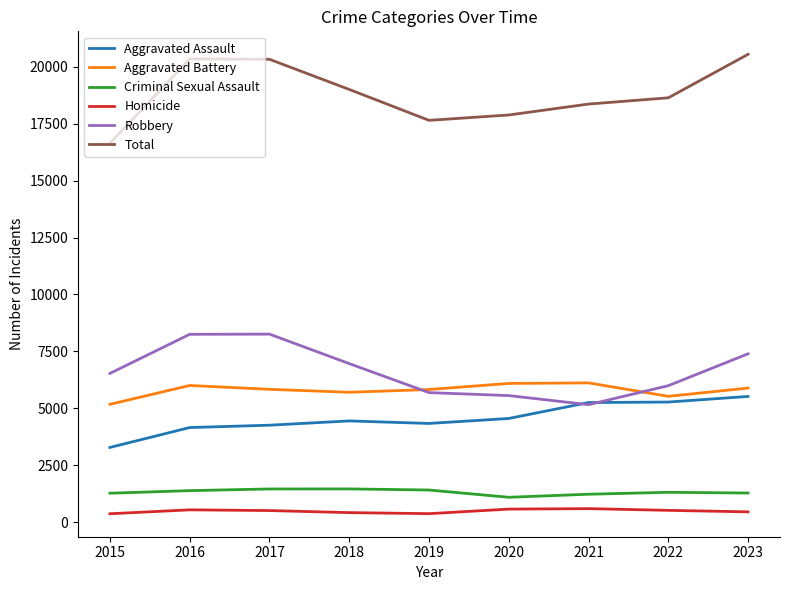

True or false: Robbery and Criminal Sexual Assault cross at least once.

False